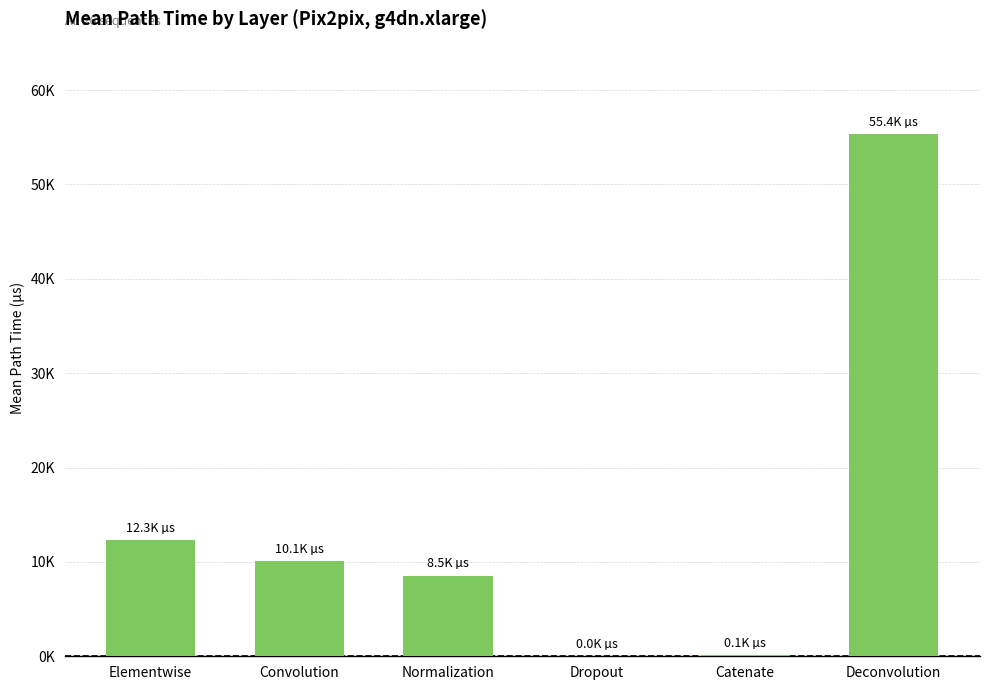

What is the change in value from Normalization to Dropout?

-8518.4